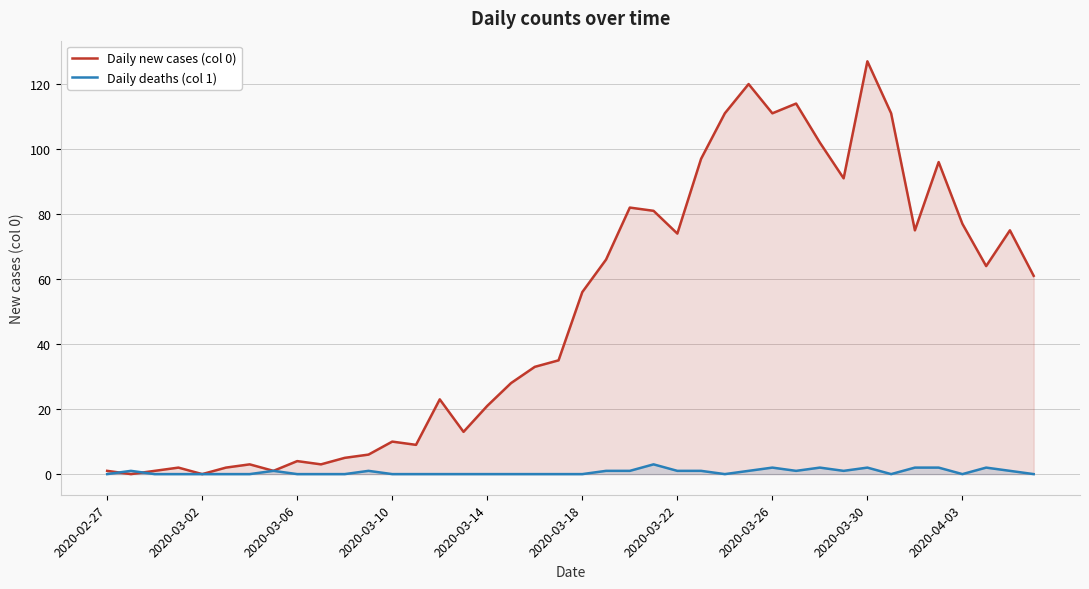

In Daily deaths (col 1), how many points are lower than both neighbors (excluding endpoints)?

5